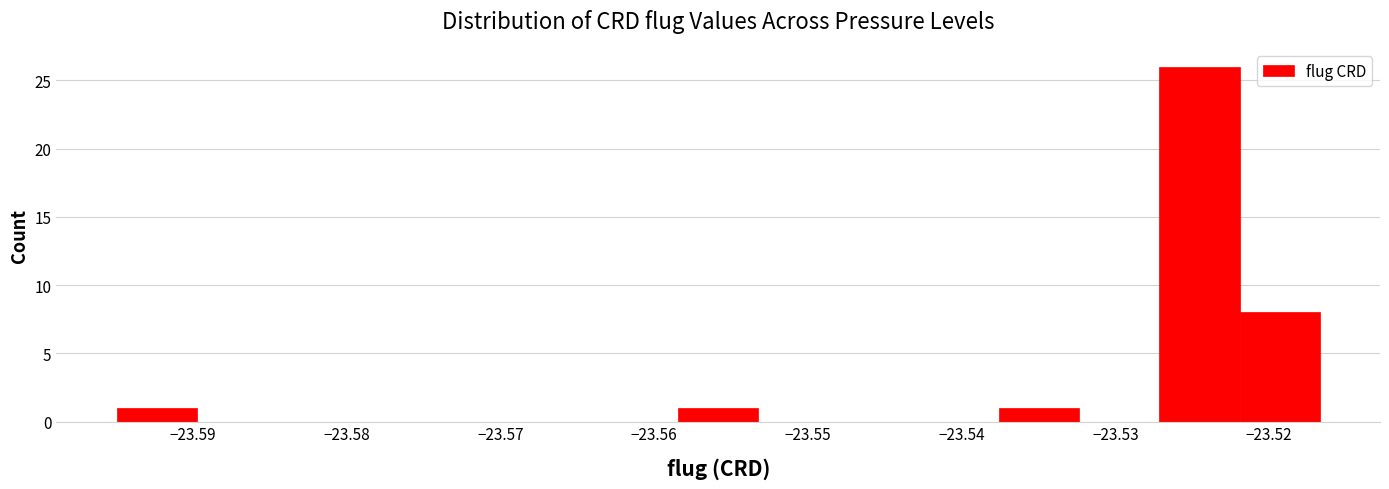

Reading left to right, transcribe this chart: for each bar, give the range it covers on the x-axis and its height. Neither the bar edges nor the heights are printed on the chart, so give them approximately, as read against the axes.

-23.595 to -23.590: 1
-23.590 to -23.585: 0
-23.585 to -23.579: 0
-23.579 to -23.574: 0
-23.574 to -23.569: 0
-23.569 to -23.564: 0
-23.564 to -23.558: 0
-23.558 to -23.553: 1
-23.553 to -23.548: 0
-23.548 to -23.543: 0
-23.543 to -23.538: 0
-23.538 to -23.532: 1
-23.532 to -23.527: 0
-23.527 to -23.522: 26
-23.522 to -23.517: 8